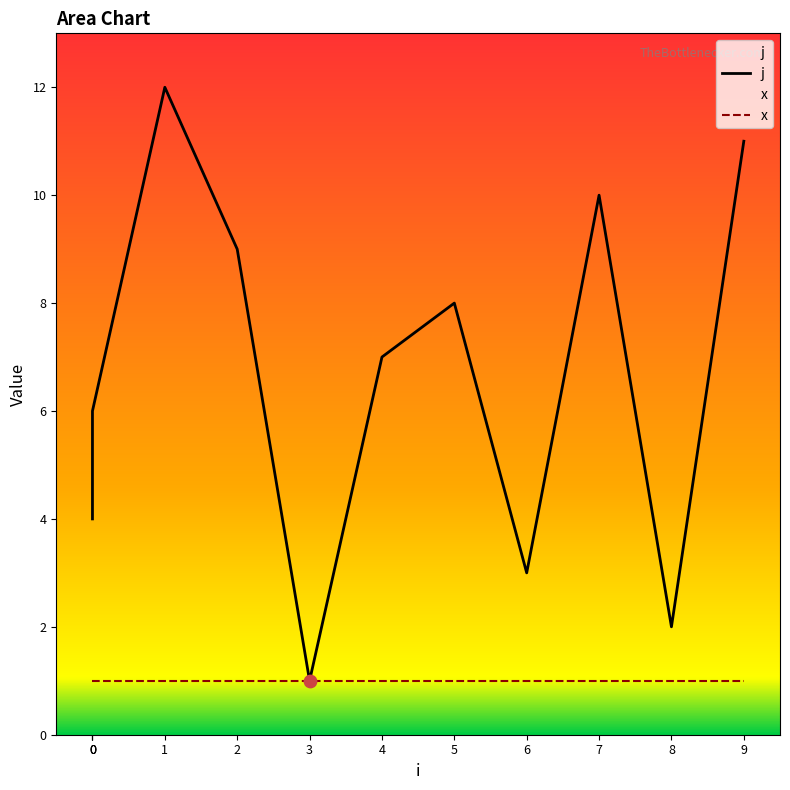

What is the change in value from 5 to 8?

-6